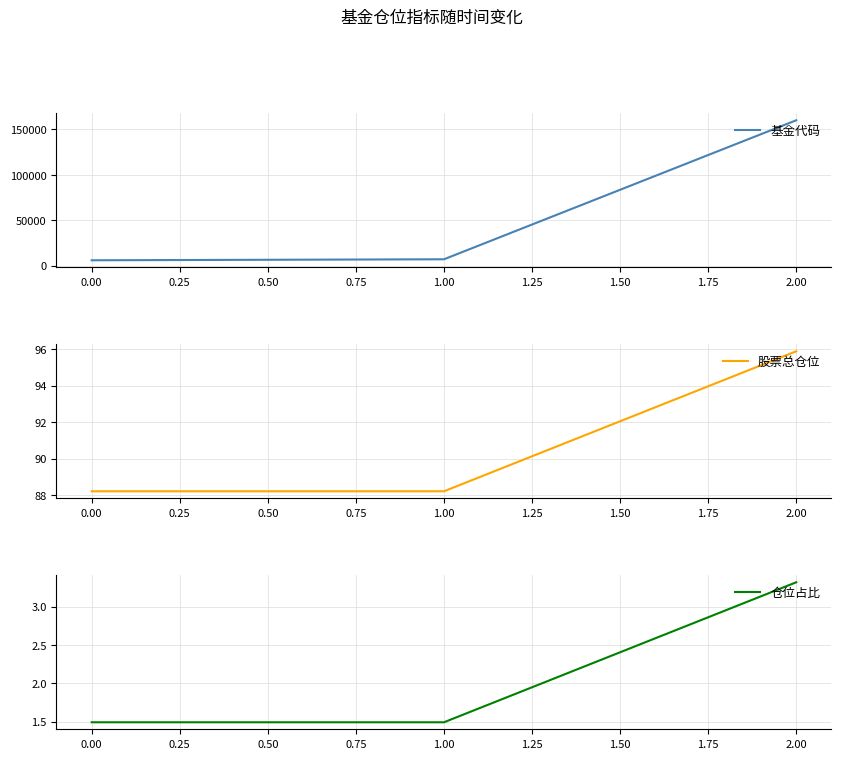

Reading left to right, transcribe all the data shown in this chart.

基金代码: 0.00=5994.0	1.00=7089.0	2.00=159962.0
股票总仓位: 0.00=88.2	1.00=88.2	2.00=95.9
仓位占比: 0.00=1.5	1.00=1.5	2.00=3.3